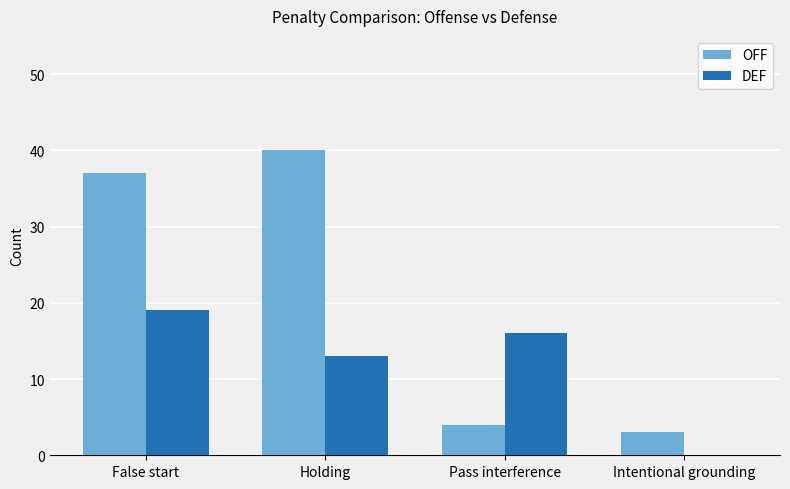

At which label does DEF first exceed 16?

False start